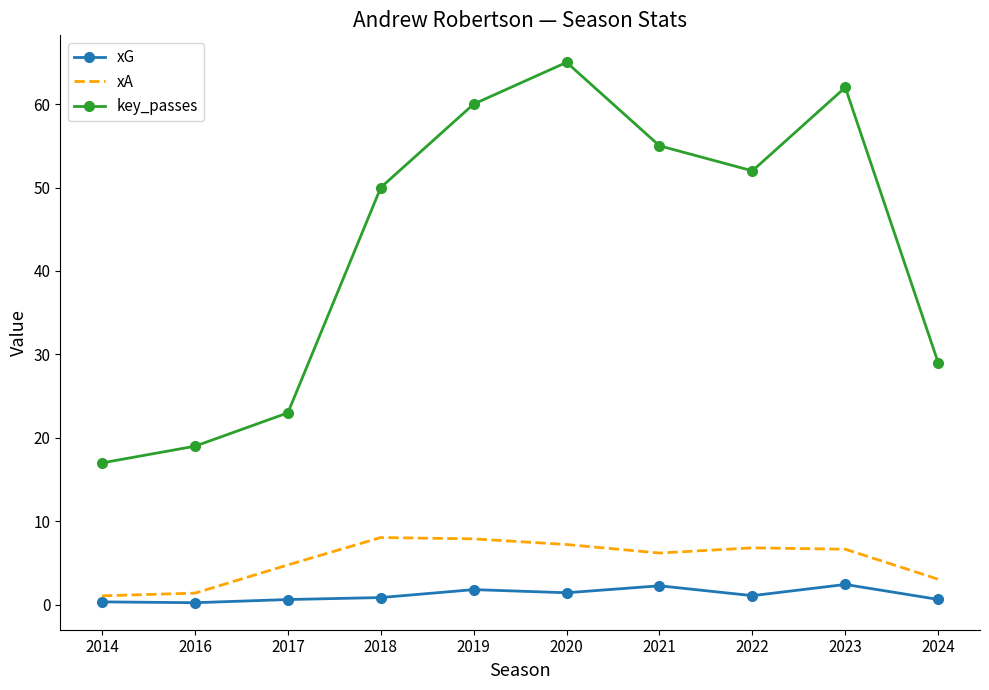

At how many categories does at least one series exceed 9?

10